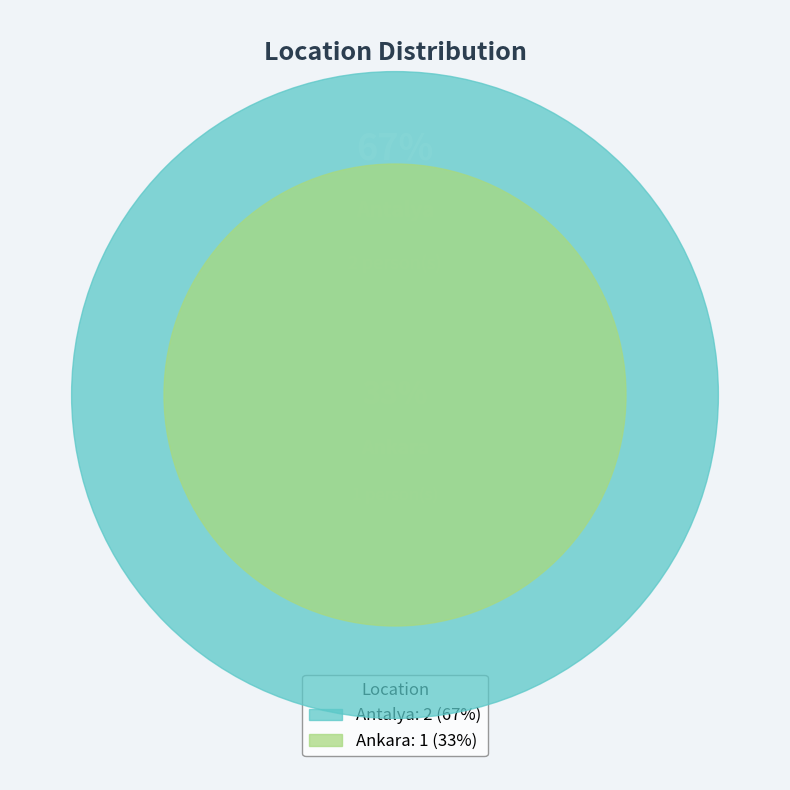

What percentage do Antalya and Ankara together represent?

100.0%